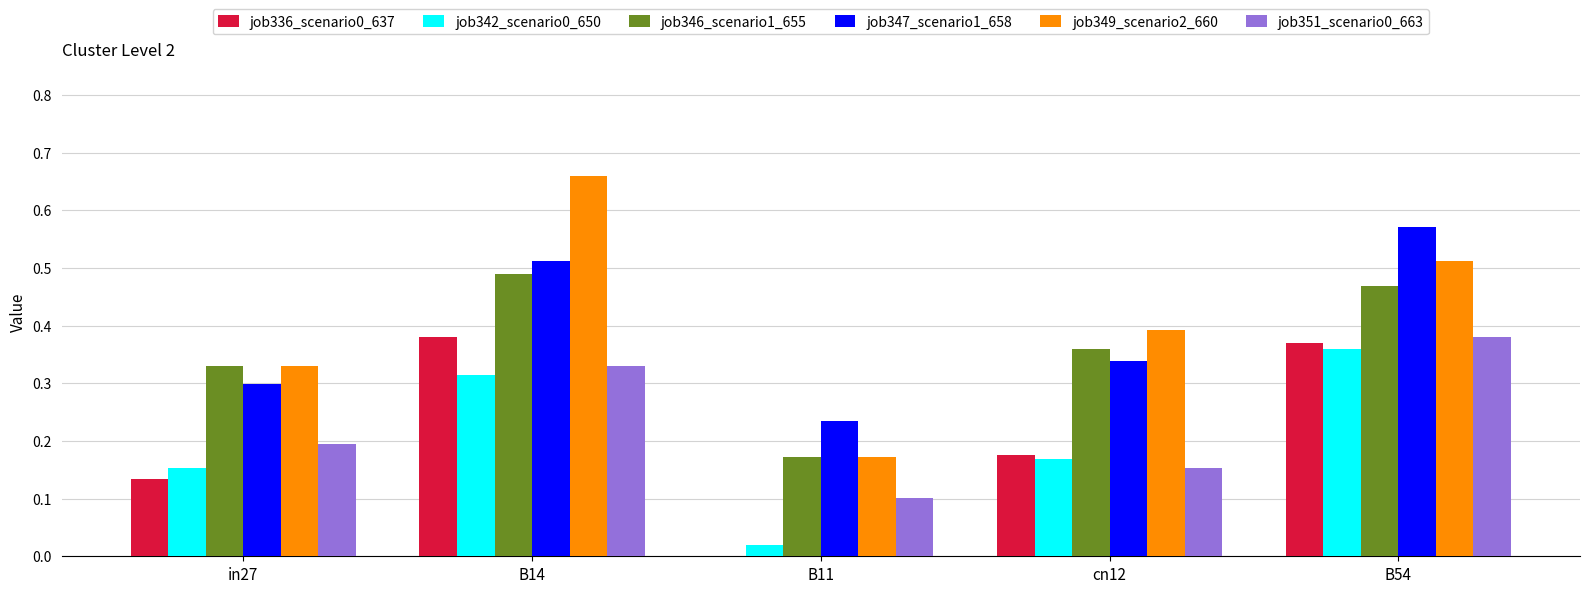

Is it true that job349_scenario2_660 equals 0.9 at B14?

False